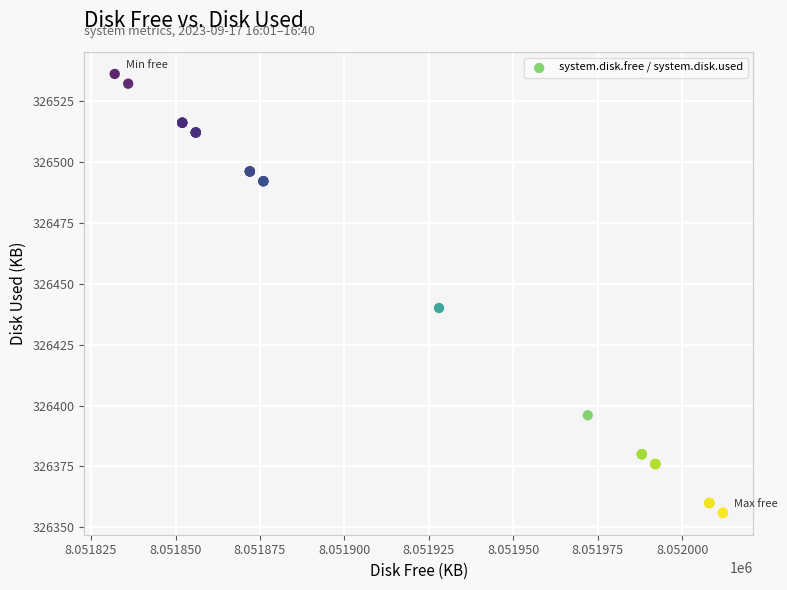

What Y value in the scatter plot is closest to 326446?

326440